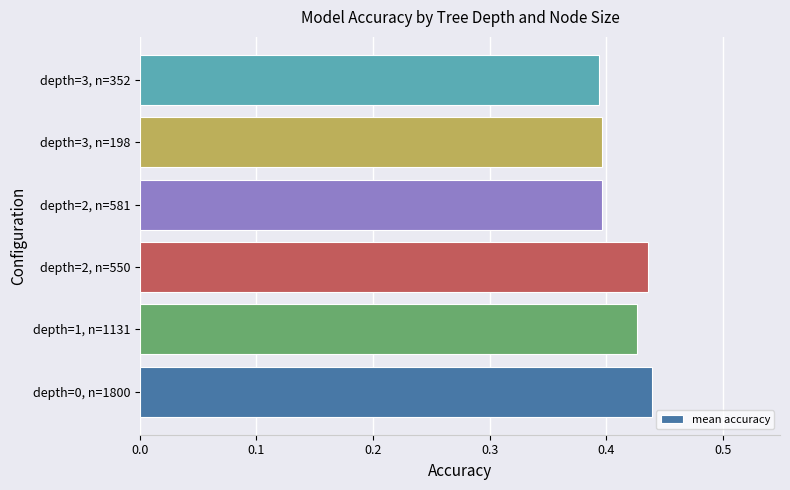

True or false: the data shows 0.6 at depth=1, n=1131.

False